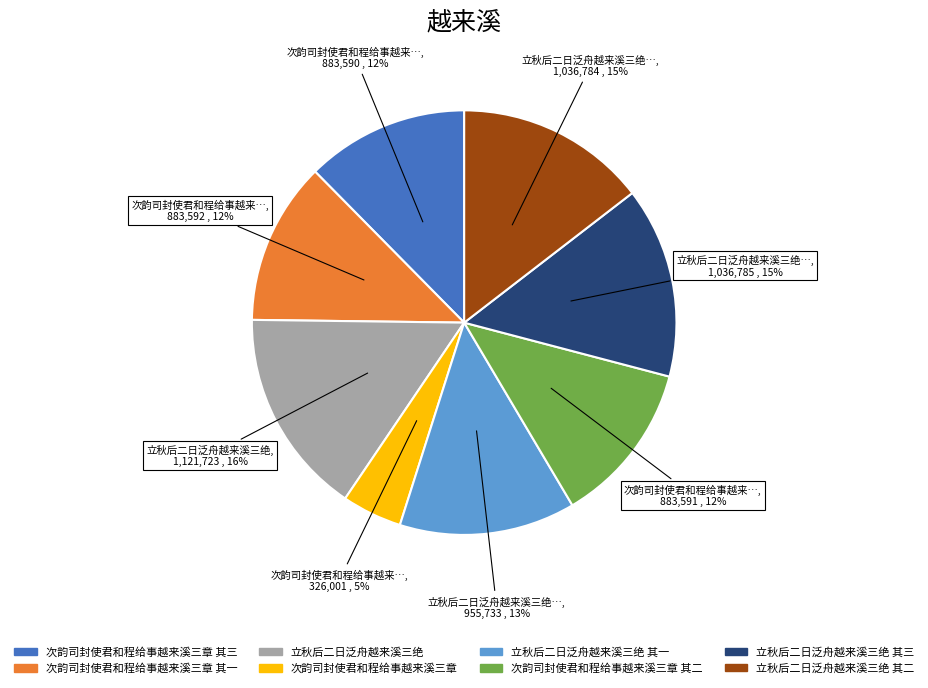

To the nearest percent, what is the difference between the largest and smallest slice percentages?

11%